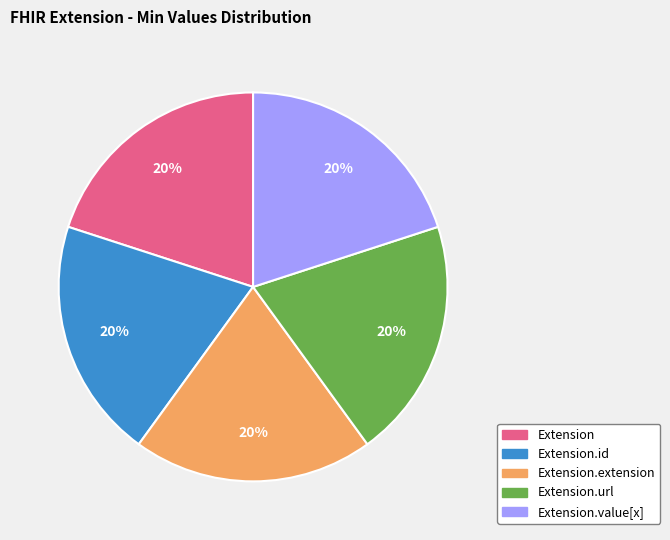

What is the ratio of the value at Extension.extension to the value at Extension.value[x]?

1.0